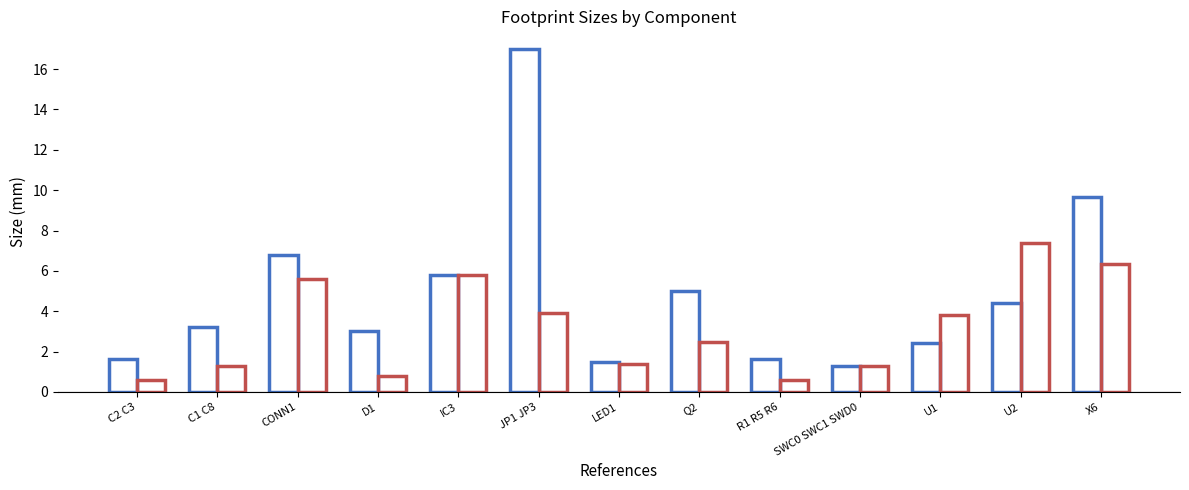

Are the bars horizontal?

No